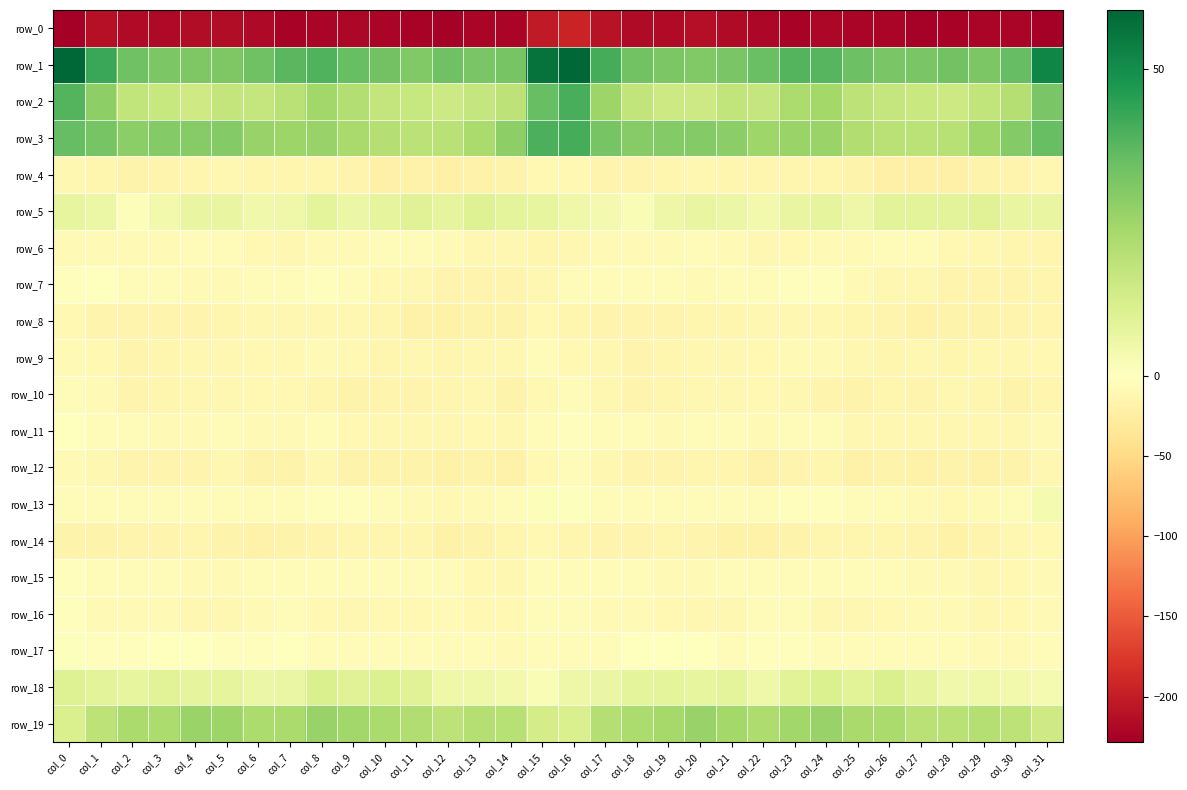

True or false: row_14 has a value of -13.4 at col_19.

True